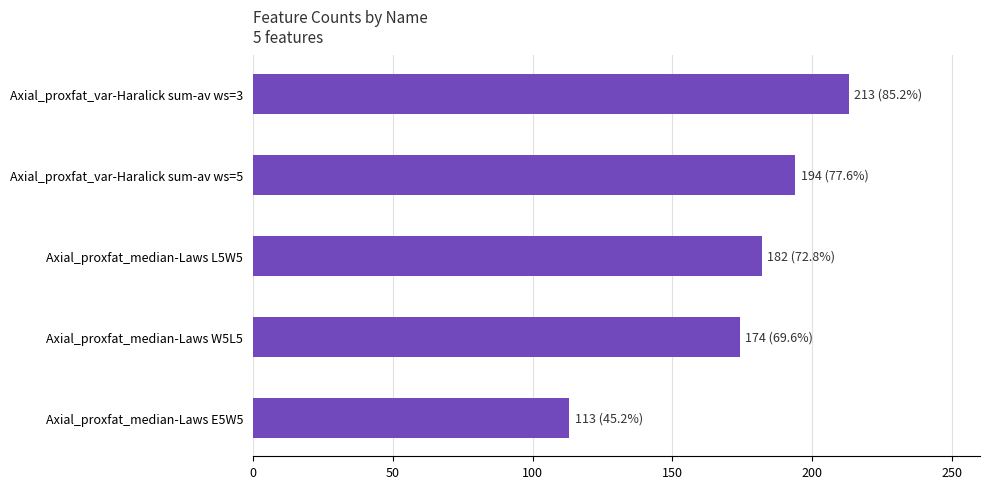

What is the label of the 2nd bar from the top?

Axial_proxfat_var-Haralick sum-av ws=5